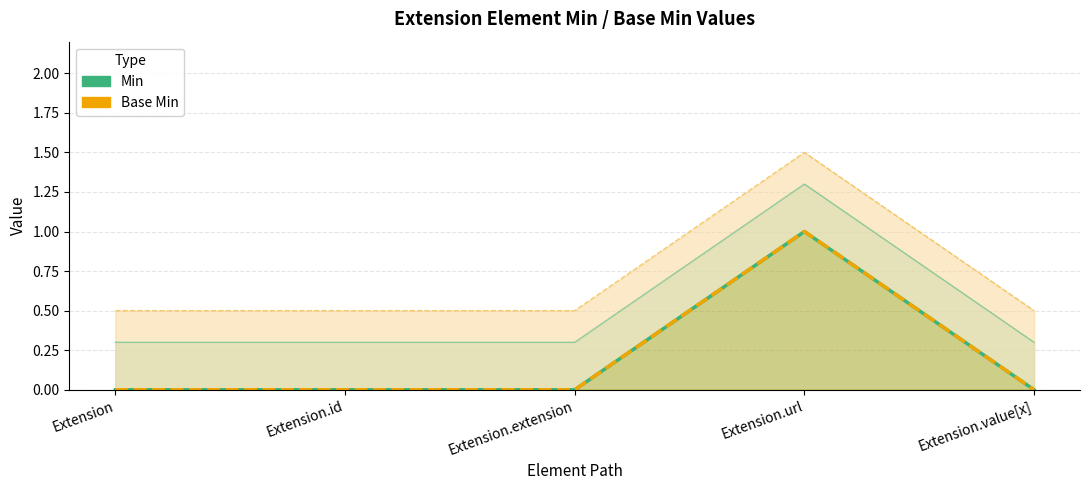

Reading left to right, what are all the values shown in this chart?

Min: 0	0	0	1	0
Base Min: 0	0	0	1	0